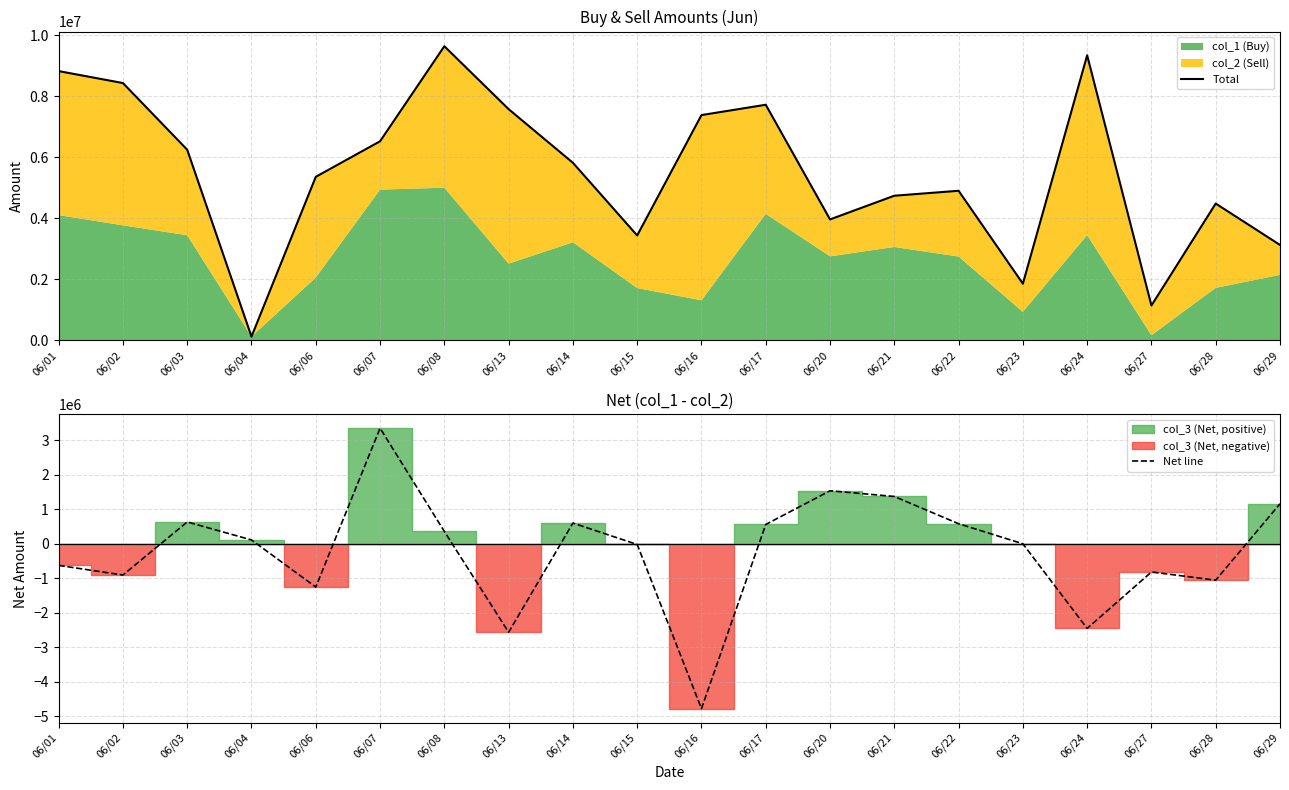

True or false: Total and Net line intersect in this chart.

False